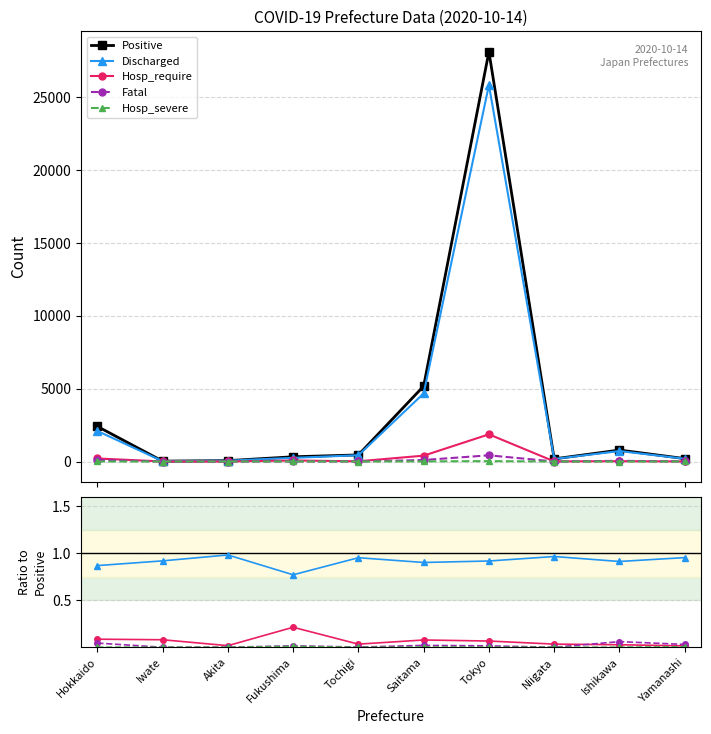

What is the label of the 10th point from the left?

Yamanashi